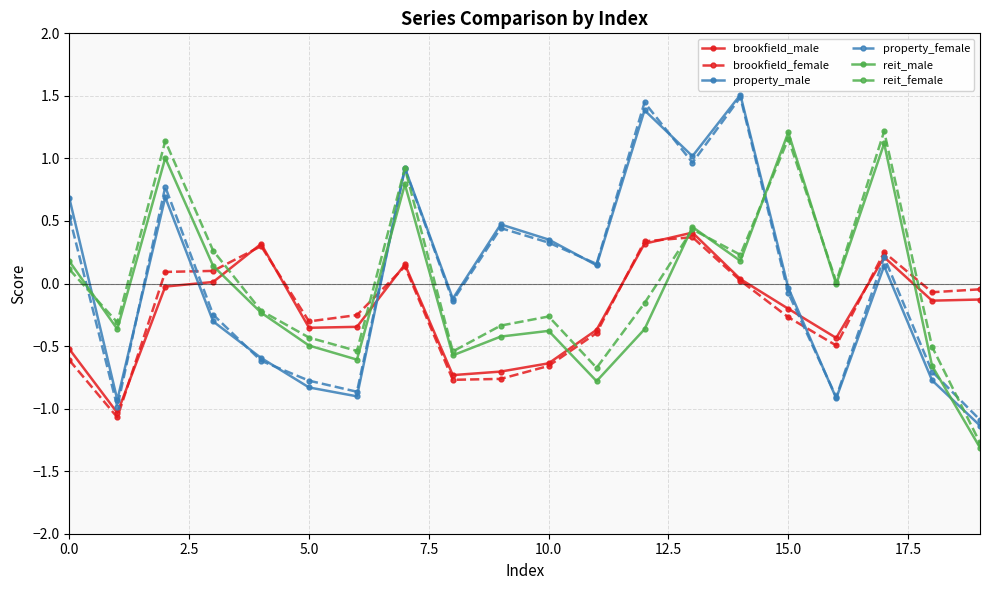

What is the minimum value shown in the chart?

-1.3